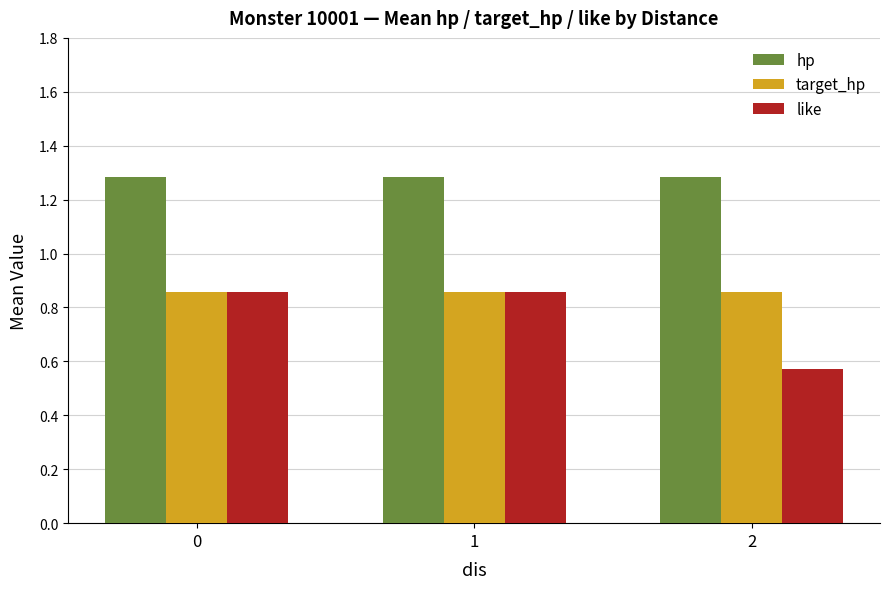

What is the average value of the like series?

0.8